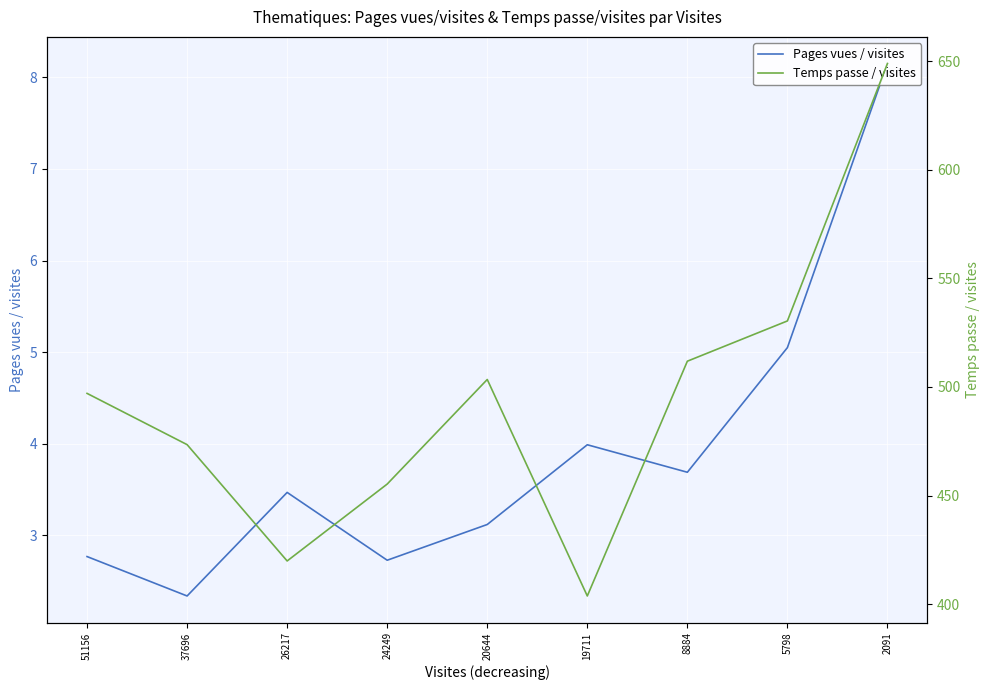

The Pages vues / visites series shows 2.8 at 51156. True or false?

True